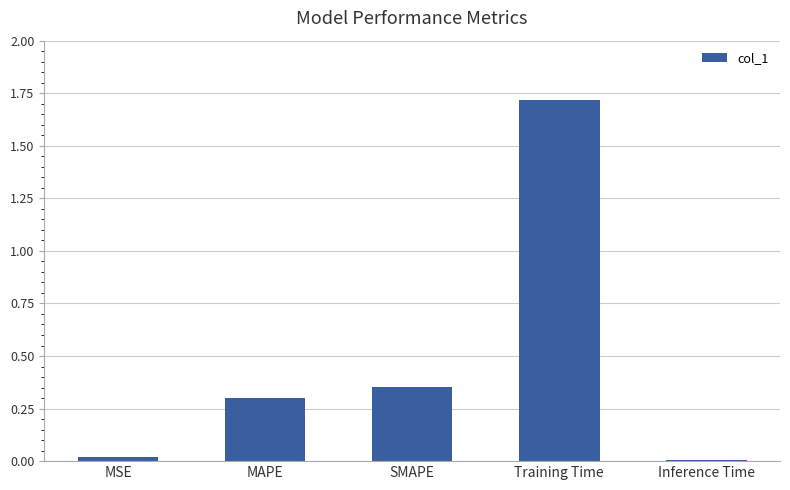

What is the difference between the second highest and minimum values?

0.3